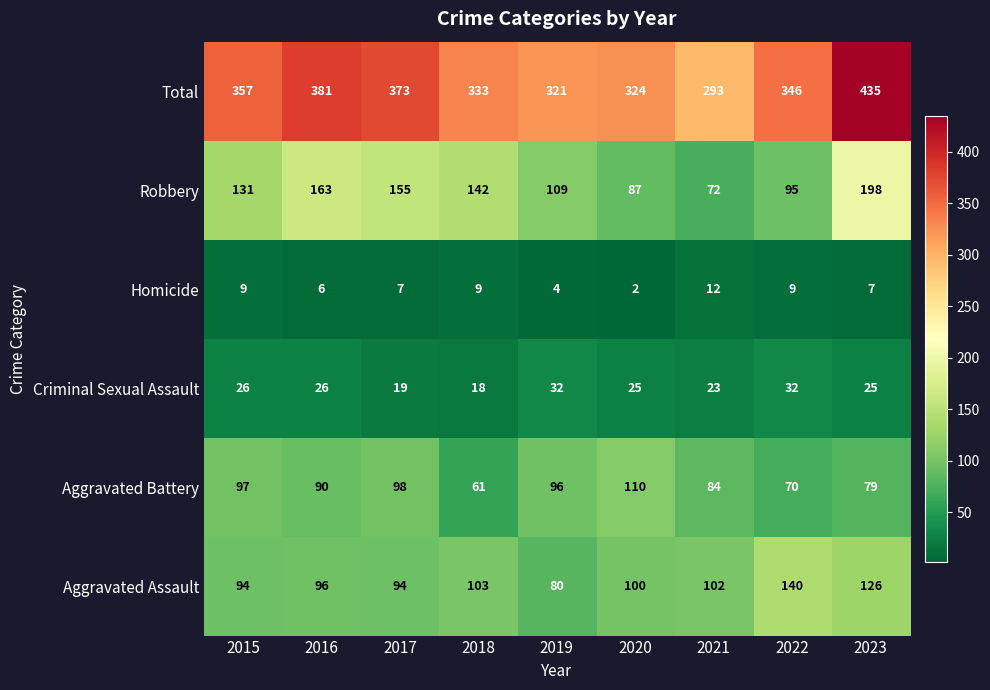

Between 2016 and 2019, which series saw the biggest shift?

Total